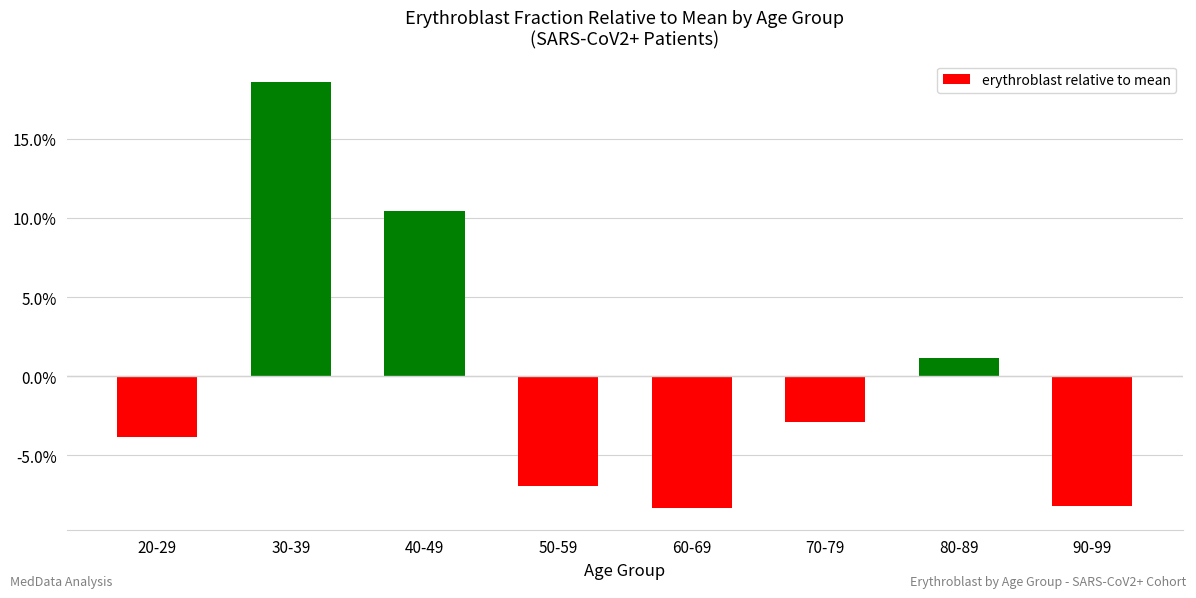

At which category does the chart reach its minimum across all series?

60-69